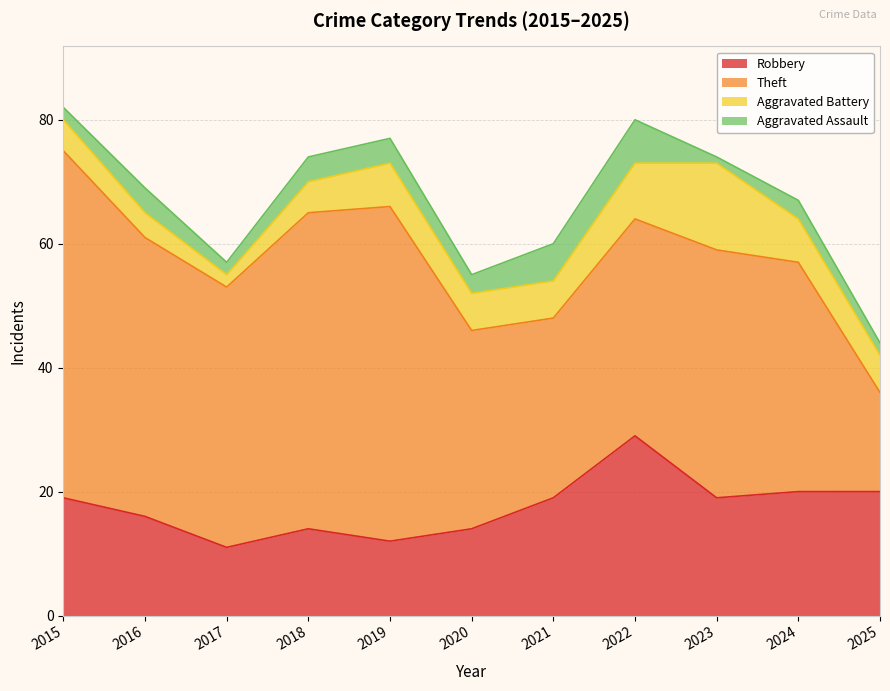

Does the chart have visible grid lines?

Yes